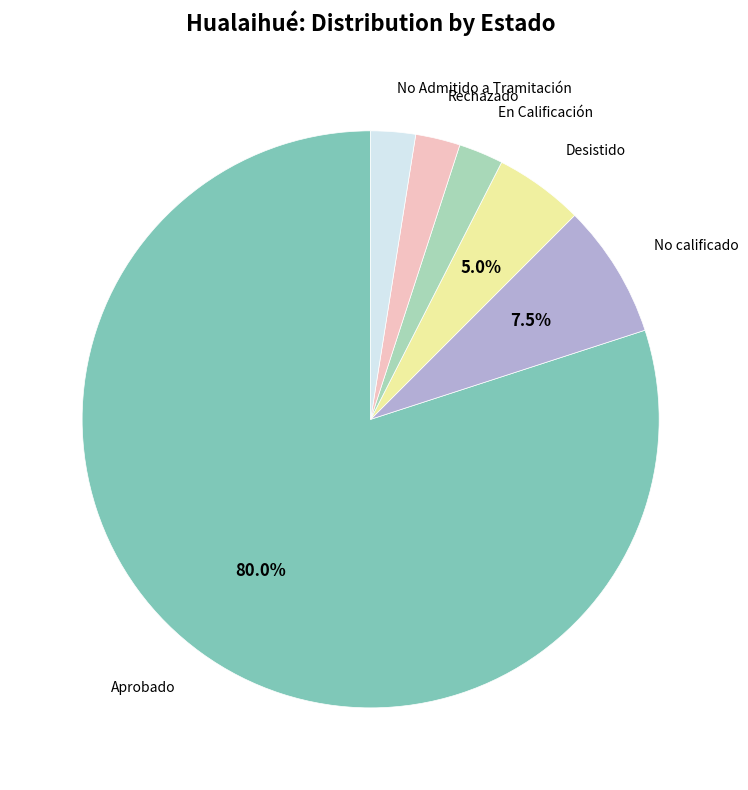

How many segments does this pie chart have?

6